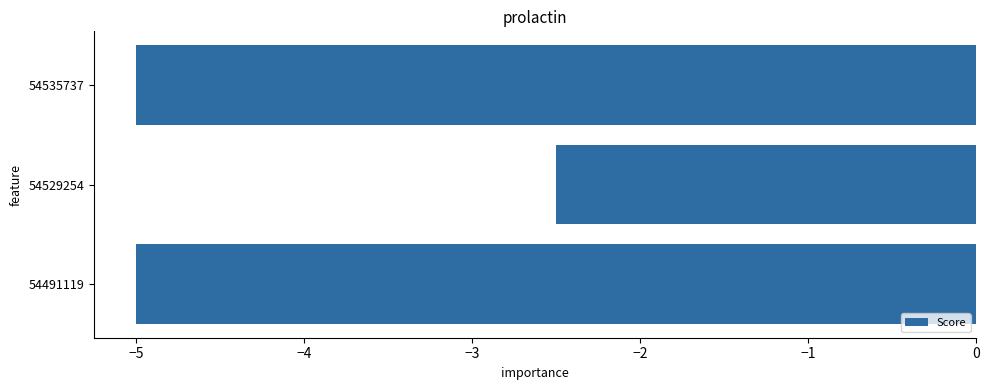

What is the change in value from 54529254 to 54535737?

-2.5